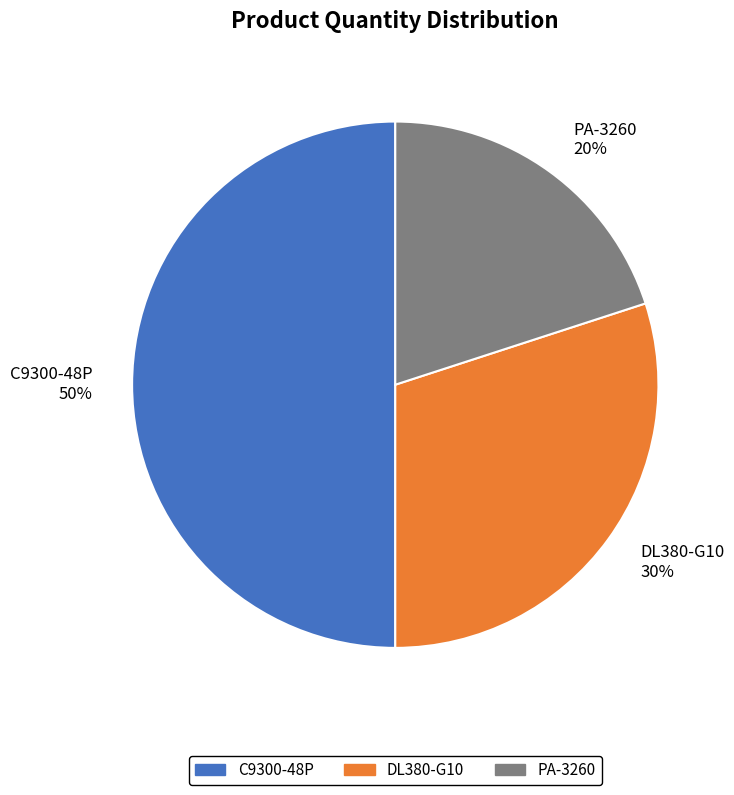

Rank the categories by value from lowest to highest.

PA-3260, DL380-G10, C9300-48P